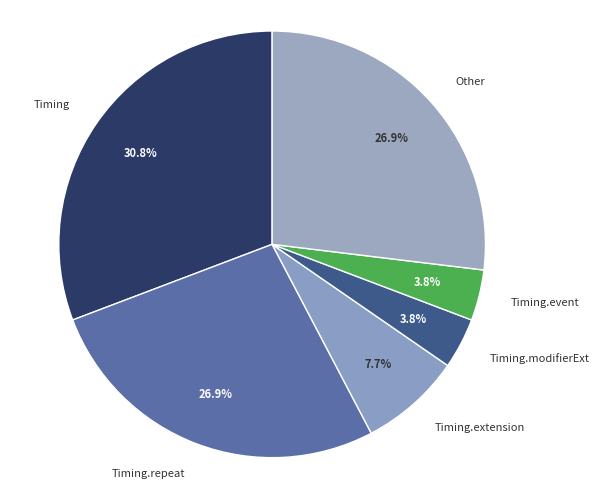

True or false: Timing.repeat accounts for 27% of the total.

True